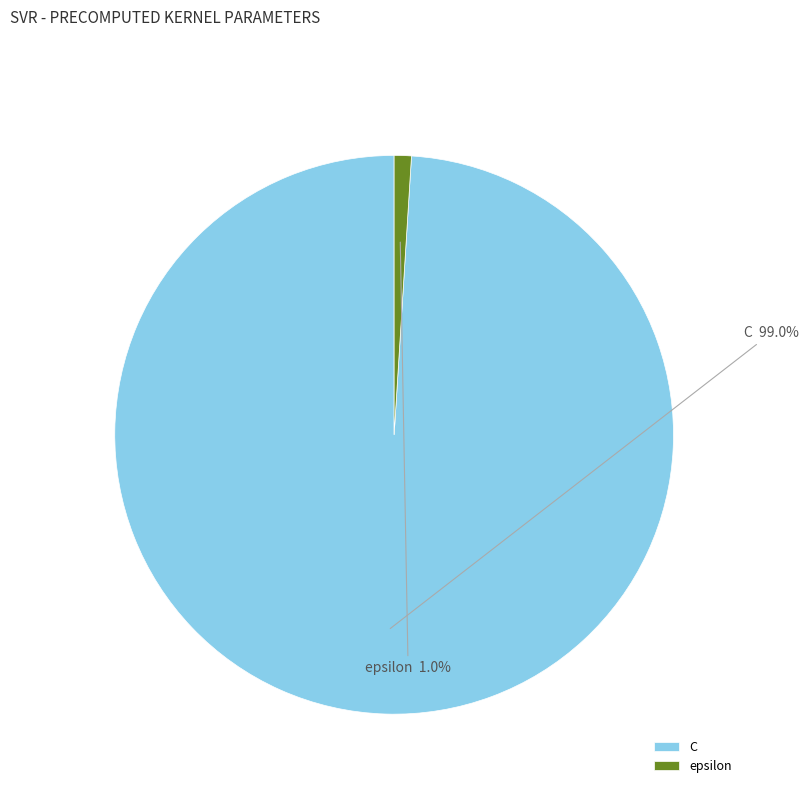

The C slice represents 99% of the pie. True or false?

True